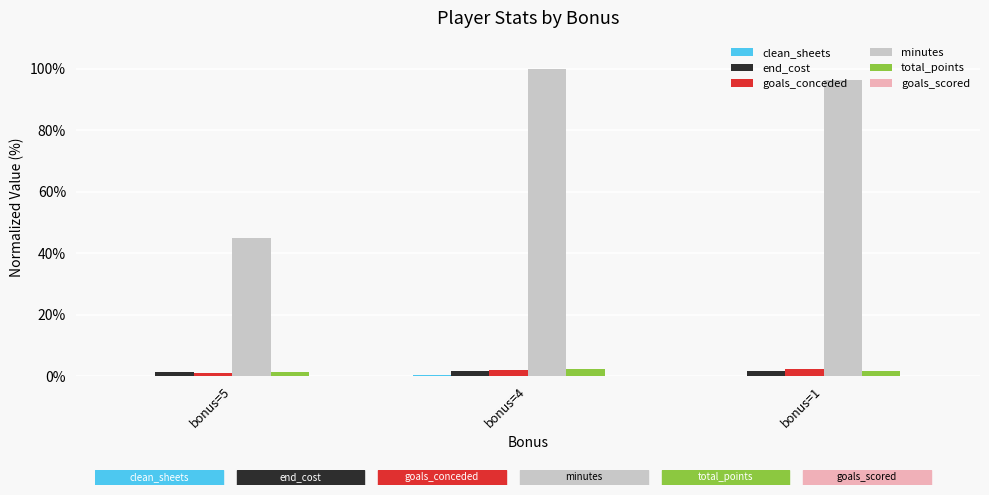

What is the approximate value of total_points at bonus=4?

2.2